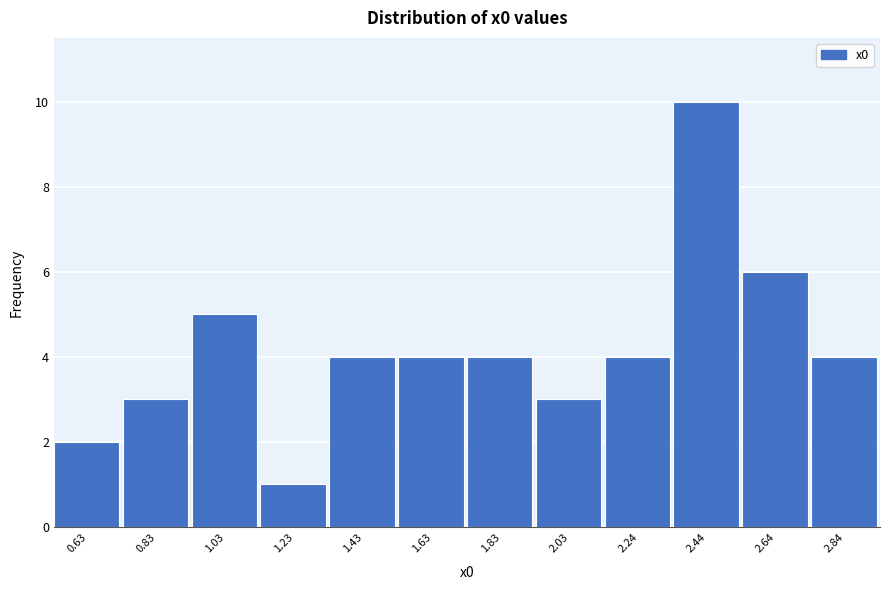

Reading left to right, extract all data points from this chart.

2	3	5	1	4	4	4	3	4	10	6	4